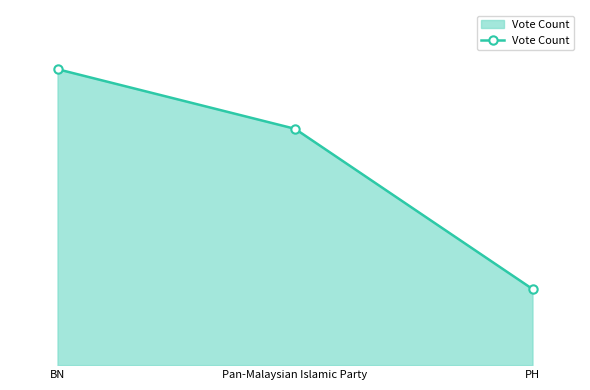

Reading right to left, transcribe all the data shown in this chart.

4997	15513	19426